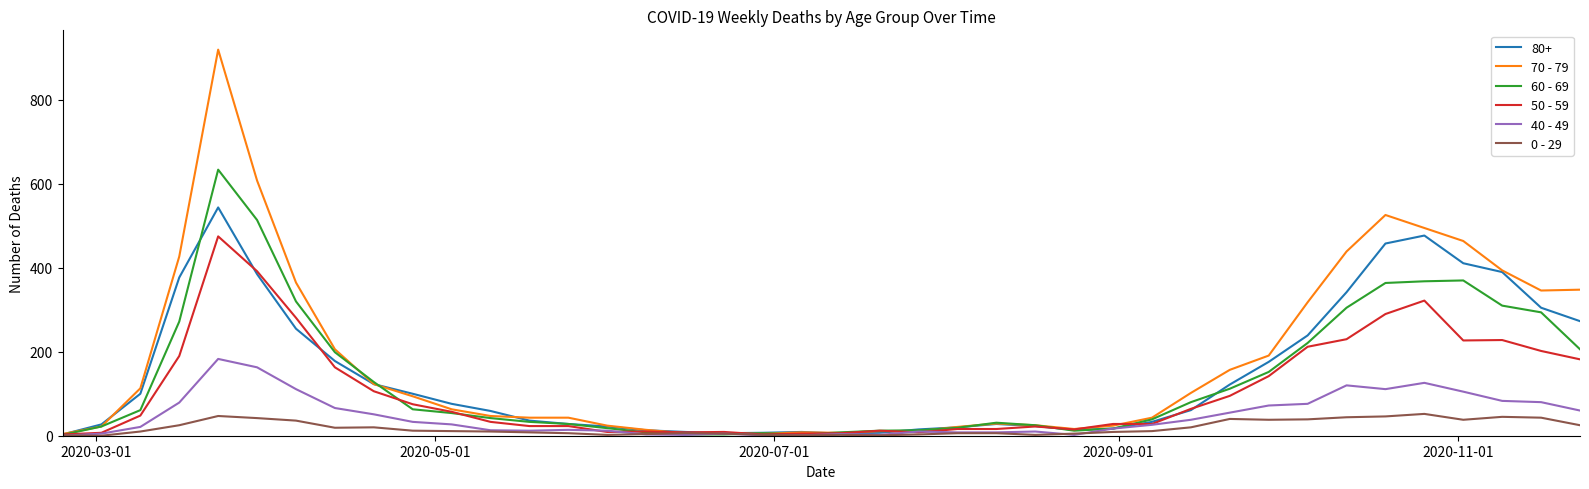

List the series in order of their peak value, lowest first.

0 - 29, 40 - 49, 50 - 59, 80+, 60 - 69, 70 - 79